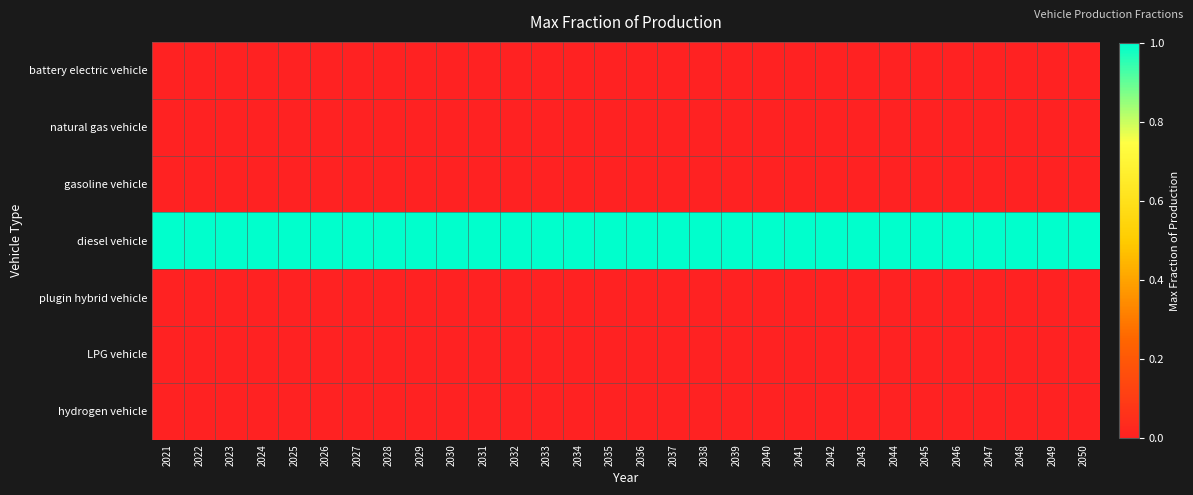

At which category does the chart reach its peak across all series?

2021